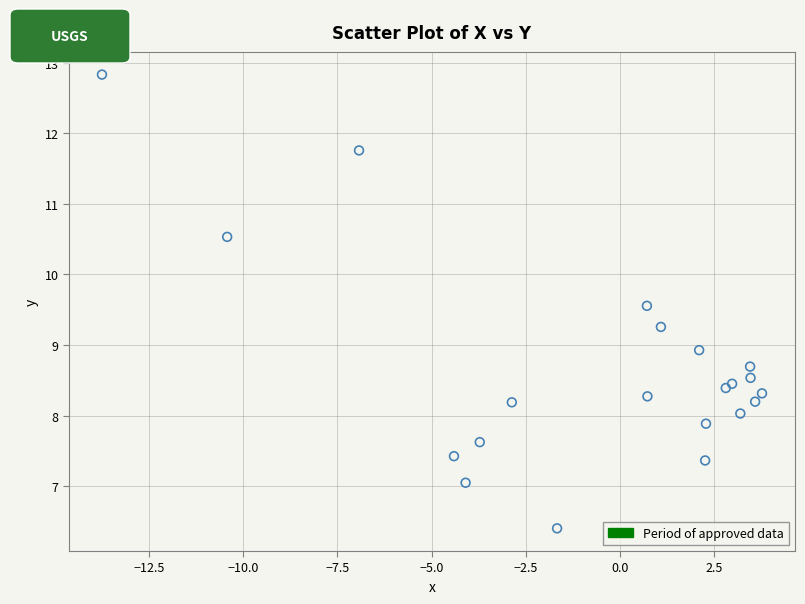

What Y value in the scatter plot is closest to 9?

8.9